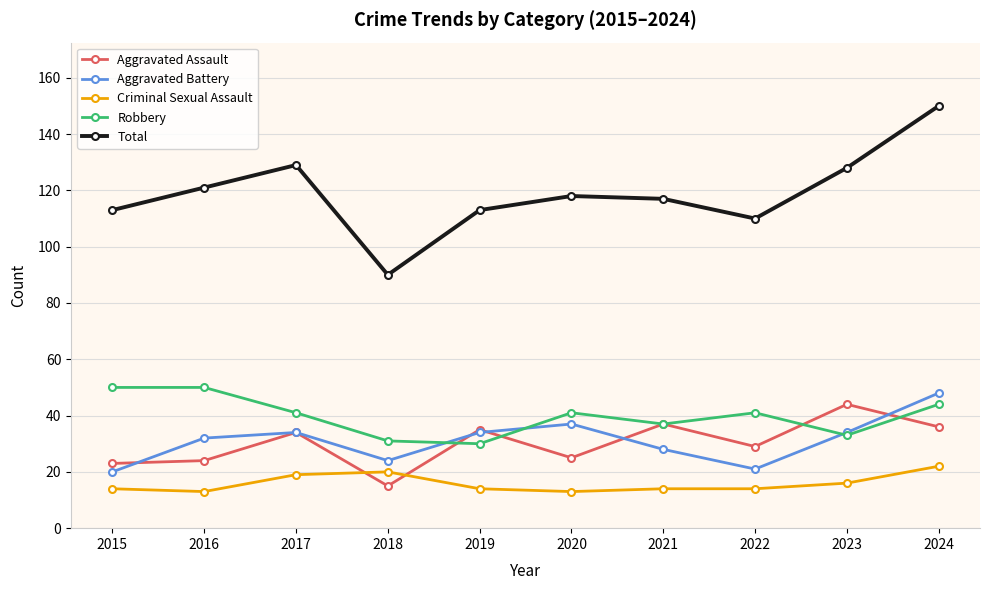

Read the Aggravated Battery value at 2018.

24